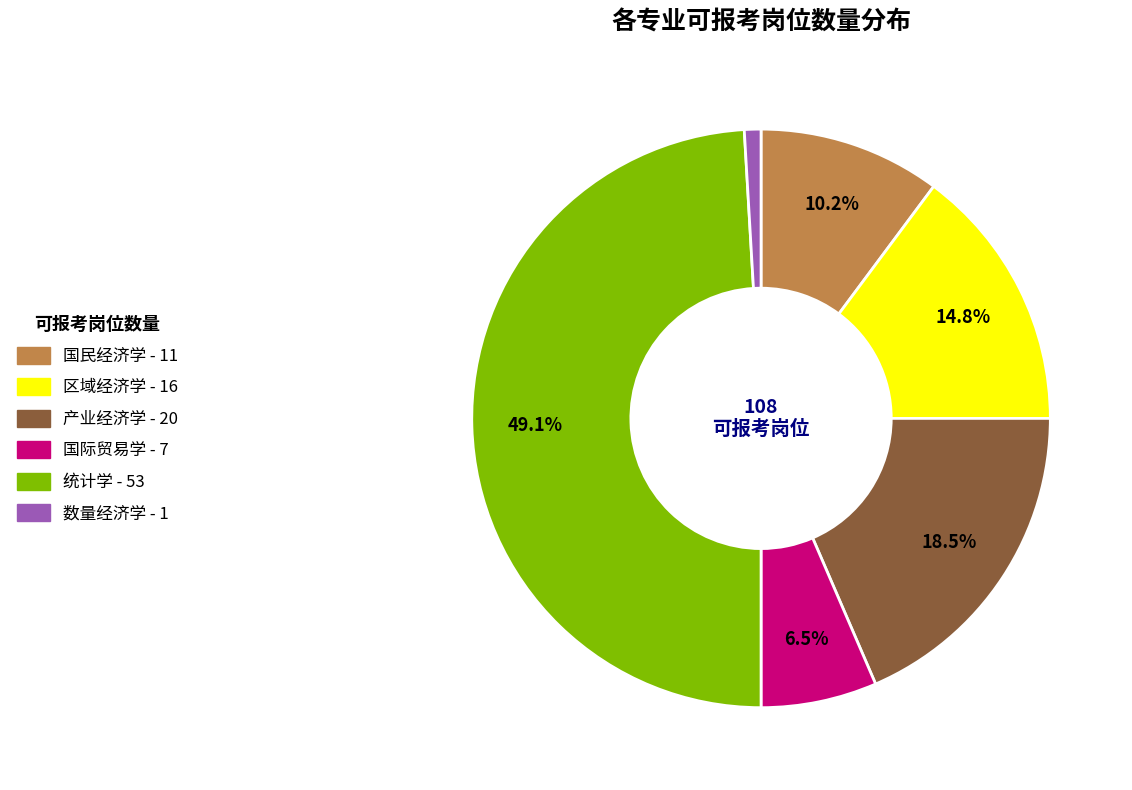

Count the number of slices in the pie.

6